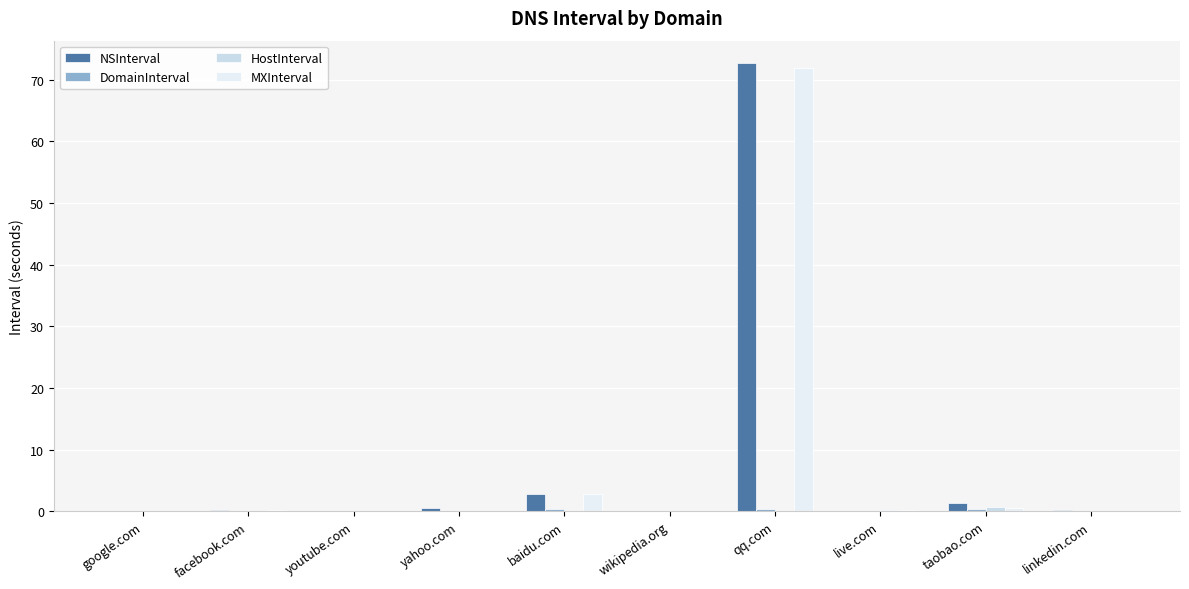

Rank the series by their maximum value, from lowest to highest.

DomainInterval, HostInterval, MXInterval, NSInterval